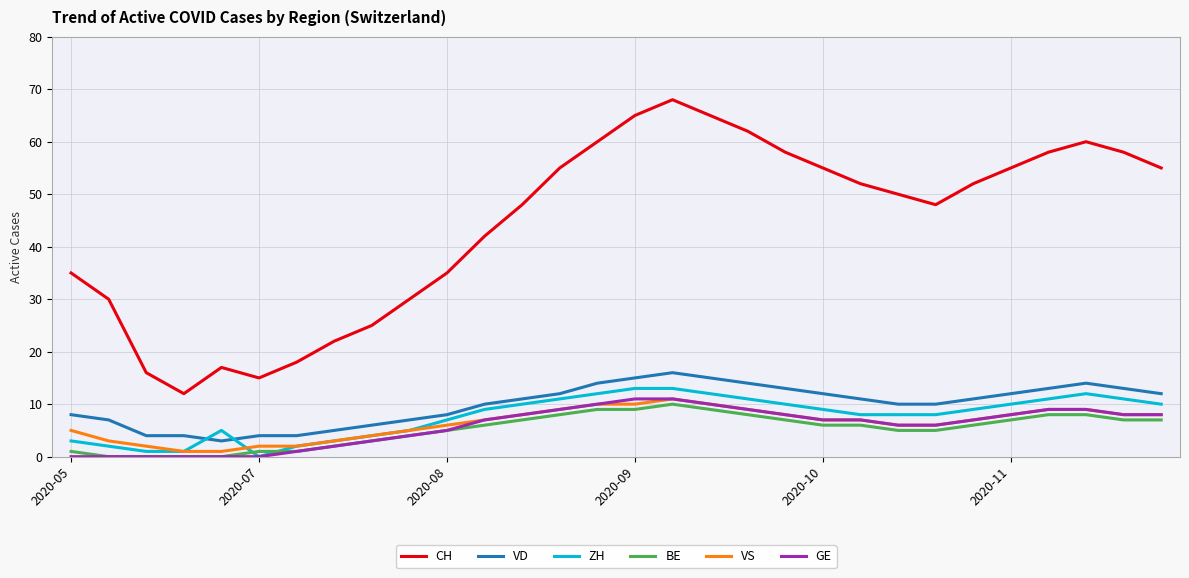

Which series has the largest total across all categories?

CH